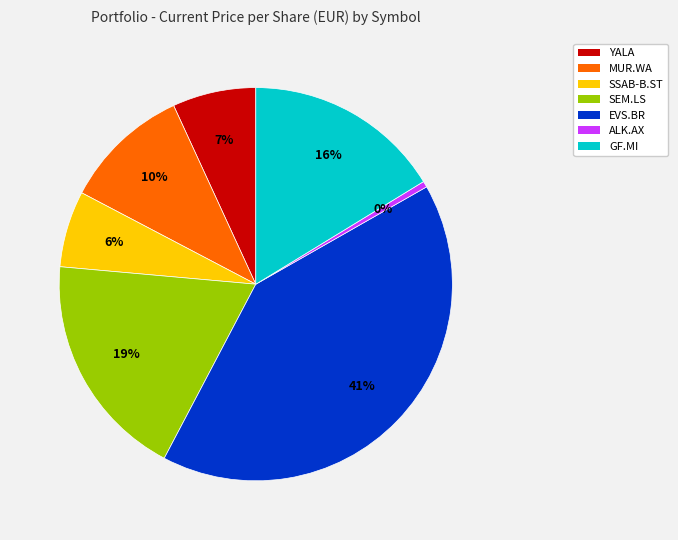

To the nearest percent, what is the difference between the GF.MI and EVS.BR slice percentages?

25%